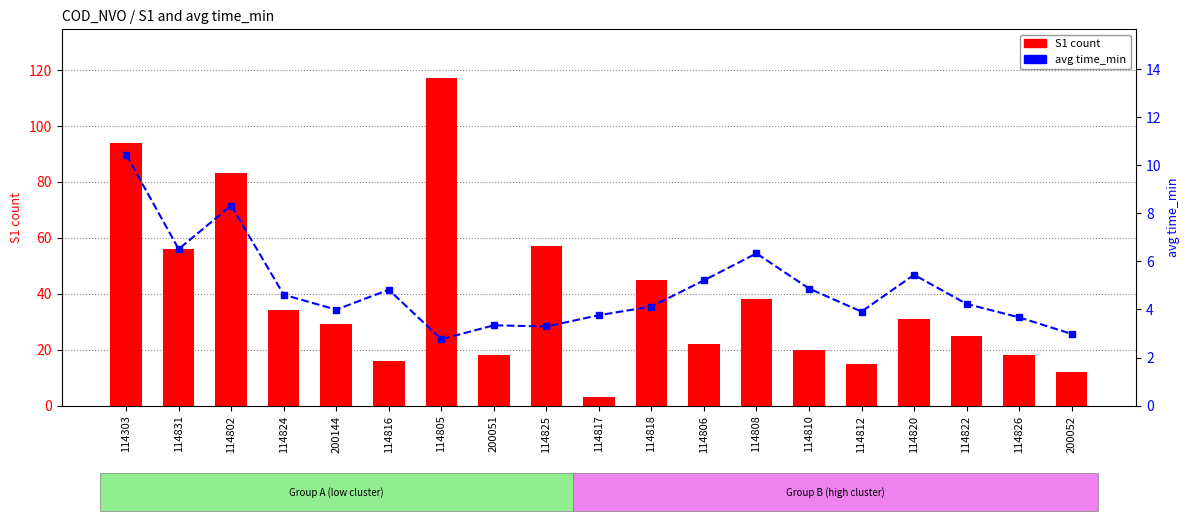

Which label corresponds to the smallest value in the chart?

114805